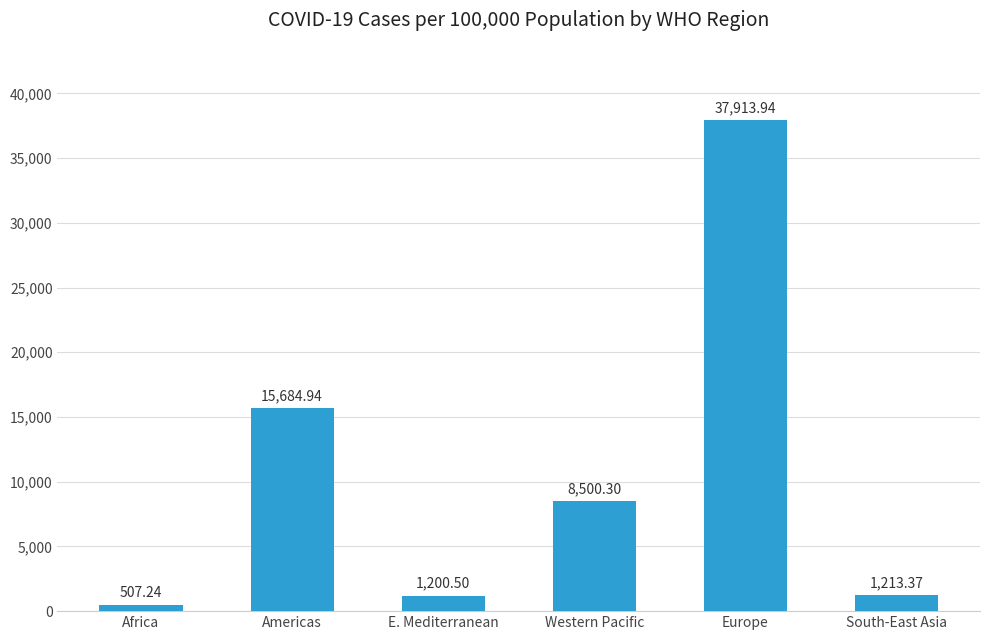

What is the value of the 2nd bar from the left?

15684.9